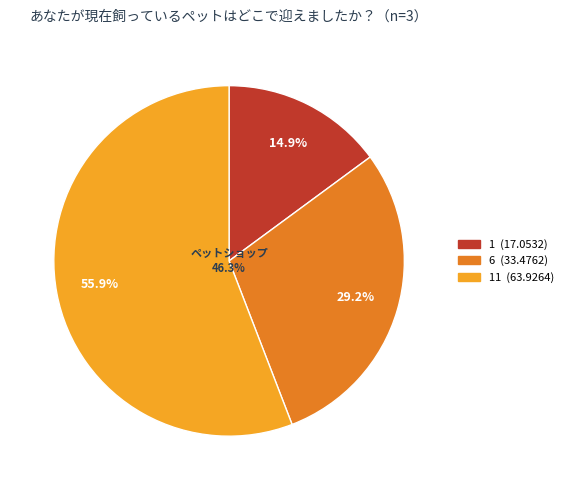

To the nearest percent, what is the average slice percentage?

33%